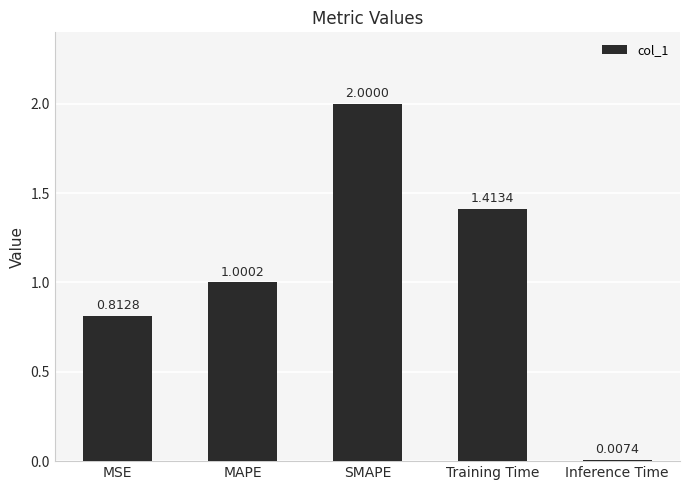

What is the ratio of the value at MAPE to the value at SMAPE?

0.5